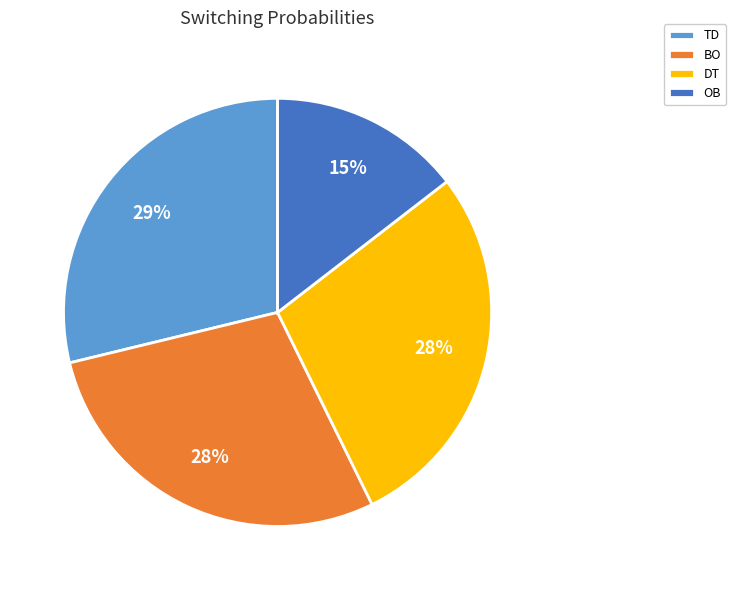

Which slice is the smallest?

OB